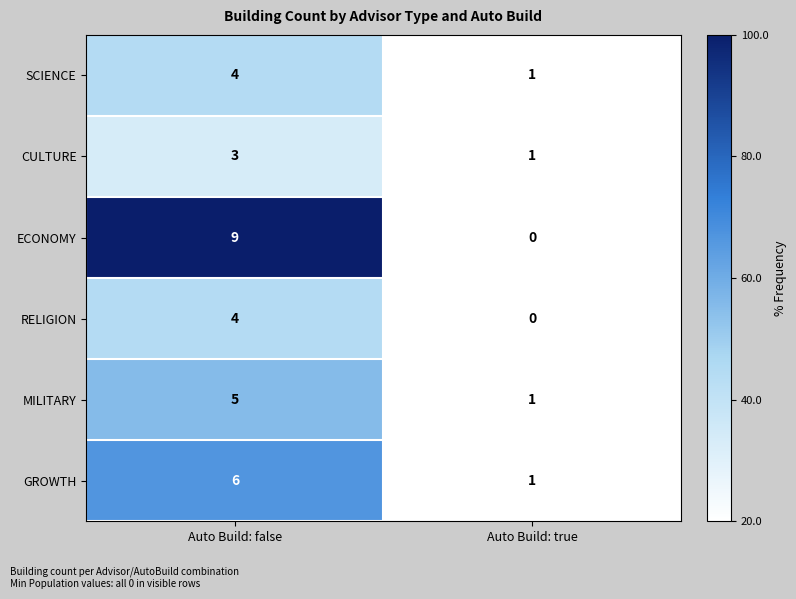

The value of MILITARY at Auto Build: false is 5. True or false?

True